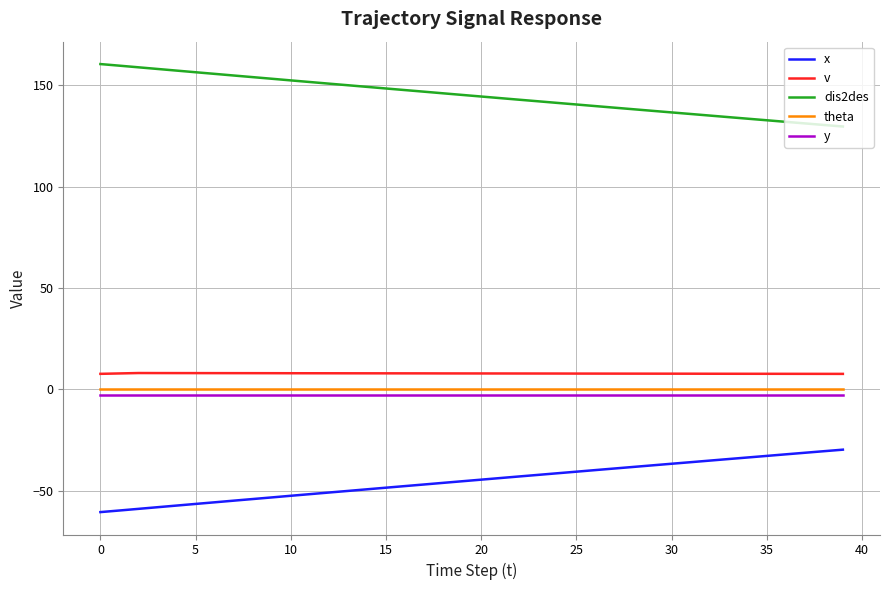

True or false: y and theta cross at least once.

False